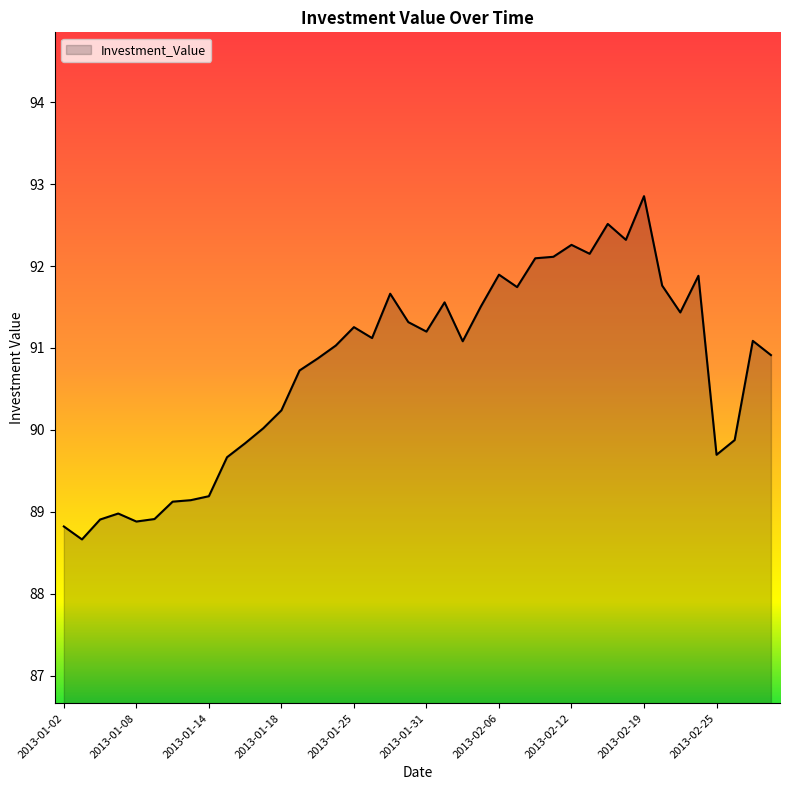

What is the difference between the maximum and minimum values?

4.2